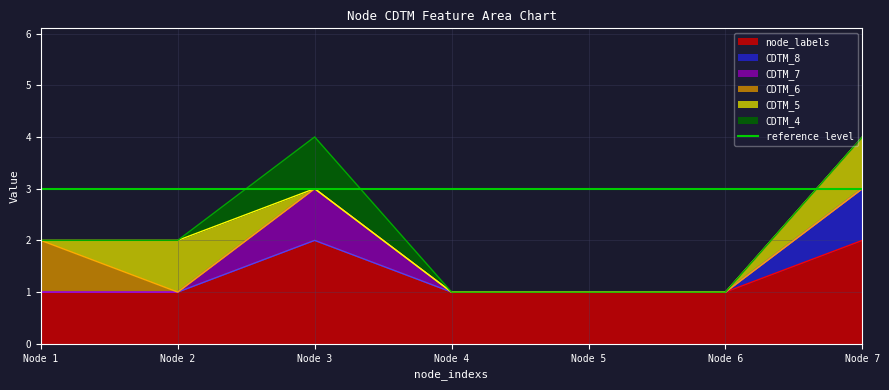

Which category has the highest value in the CDTM_6 series?

1